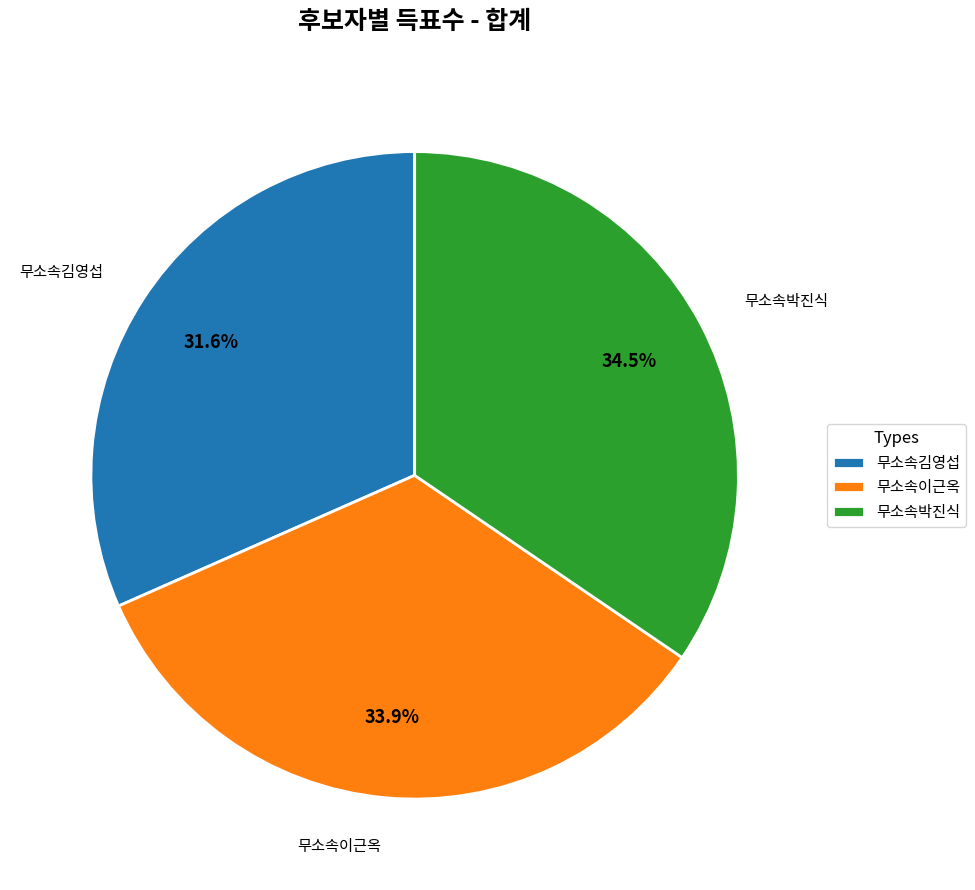

Is there any slice that represents more than half of the pie?

No